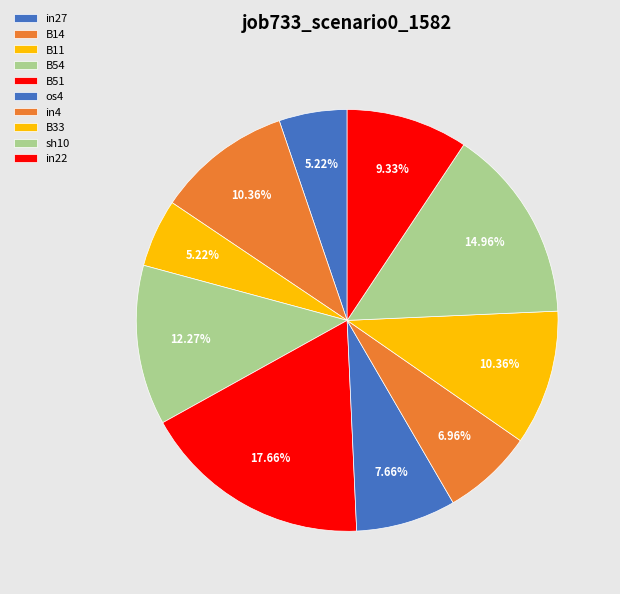

How many segments does this pie chart have?

10